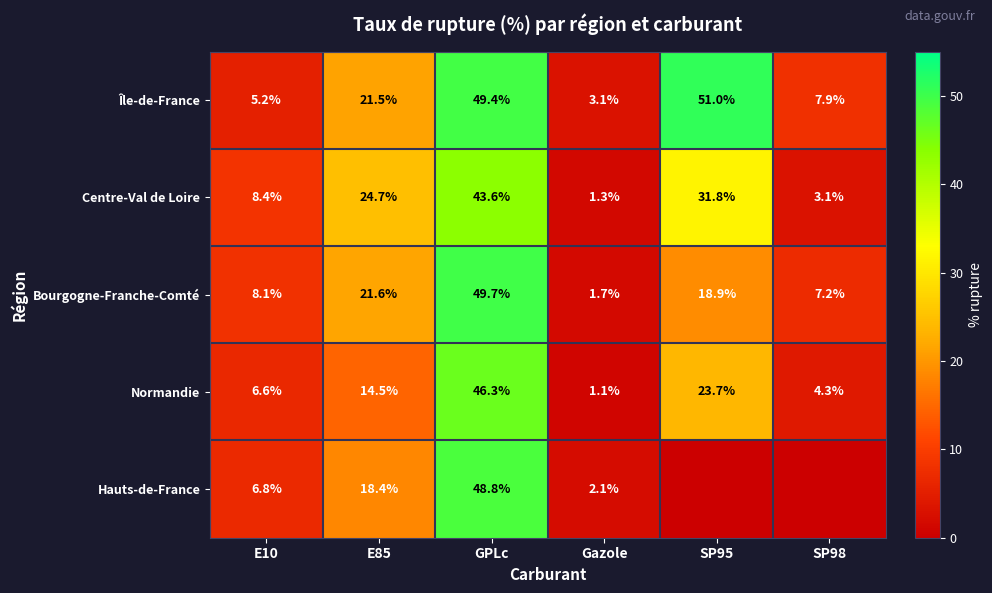

Is it true that Île-de-France equals 2.5 at SP98?

False